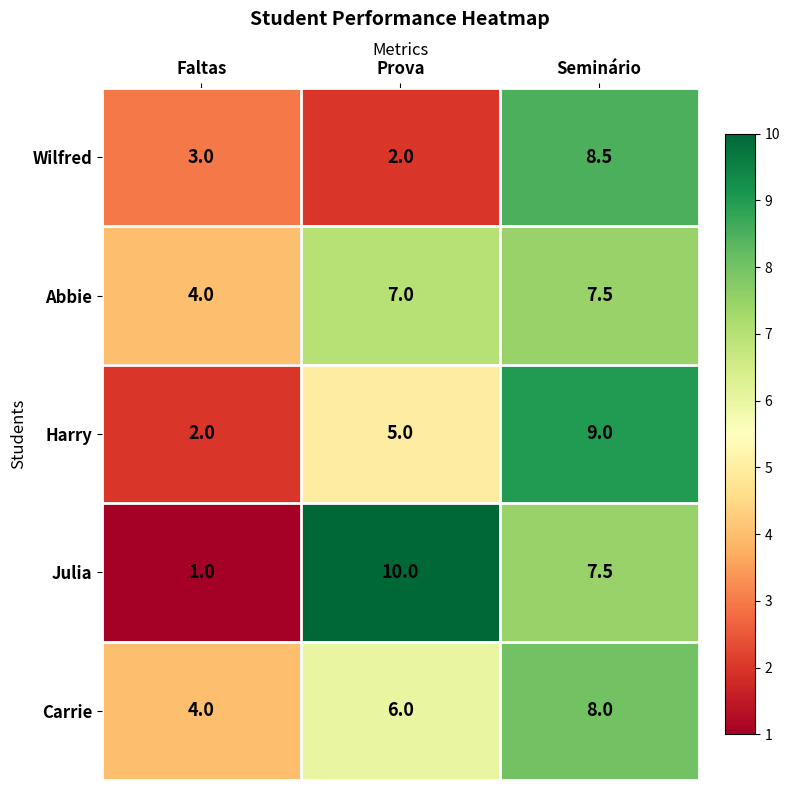

The value of Harry at Faltas is 3.5. True or false?

False